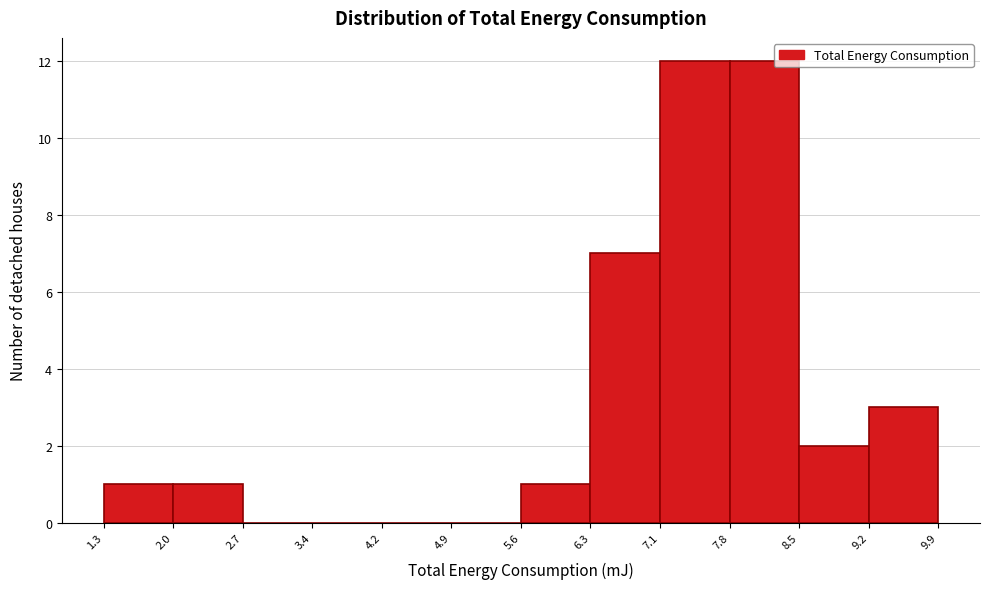

Reading left to right, transcribe this chart: for each bar, give the range it covers on the x-axis and its height. The values are not printed on the chart, so give them approximately, as read against the axis.

1.3 to 2.0: 1
2.0 to 2.7: 1
2.7 to 3.4: 0
3.4 to 4.2: 0
4.2 to 4.9: 0
4.9 to 5.6: 0
5.6 to 6.3: 1
6.3 to 7.1: 7
7.1 to 7.8: 12
7.8 to 8.5: 12
8.5 to 9.2: 2
9.2 to 9.9: 3